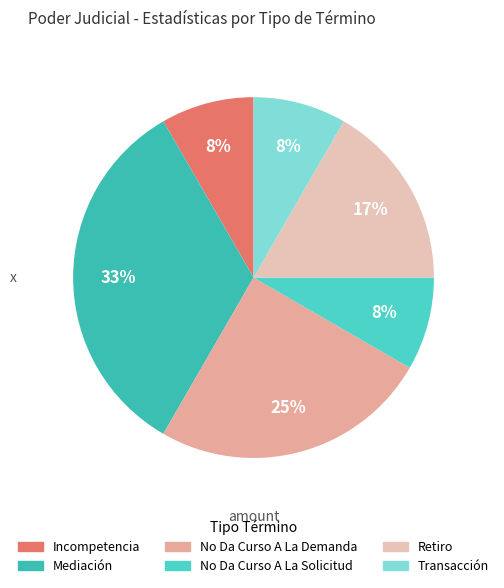

To the nearest percent, what percentage of the pie is Transacción?

8%